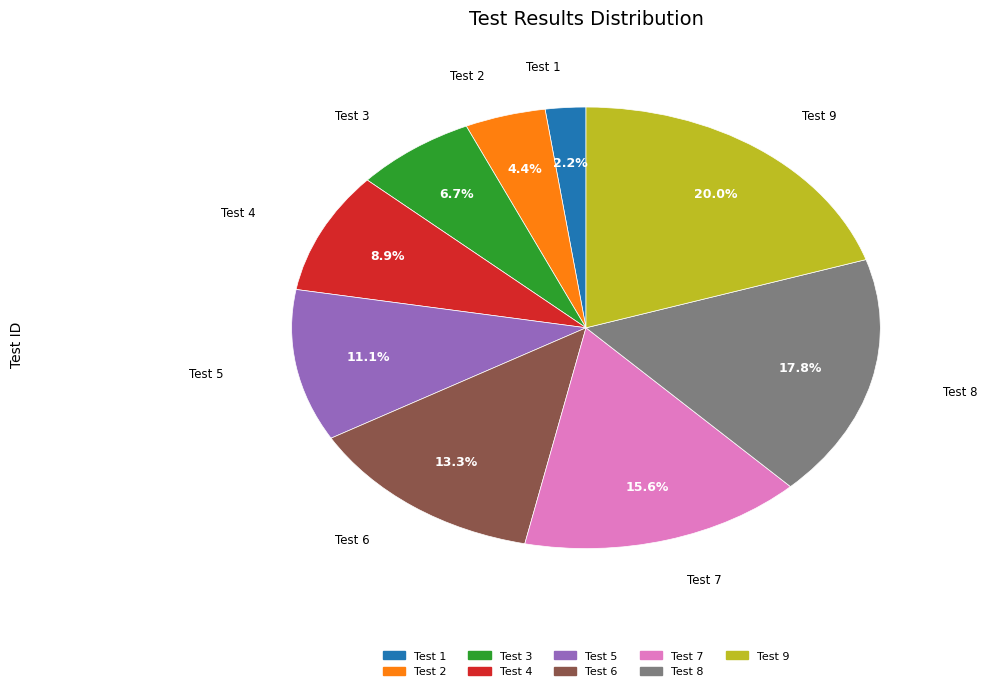

Does any single category account for the majority?

No